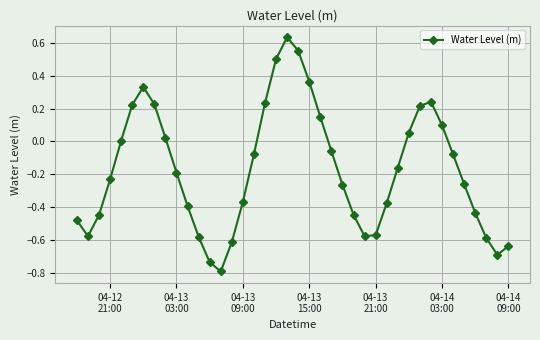

What is the difference between the second highest and minimum values?

1.3